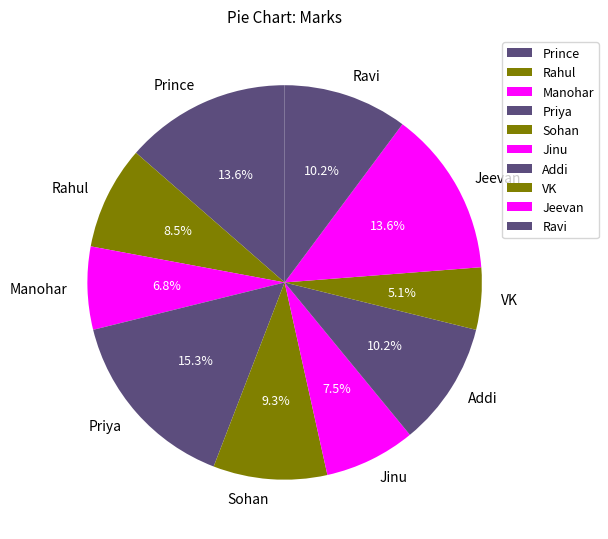

What is the total percentage of VK and Priya?

20.4%